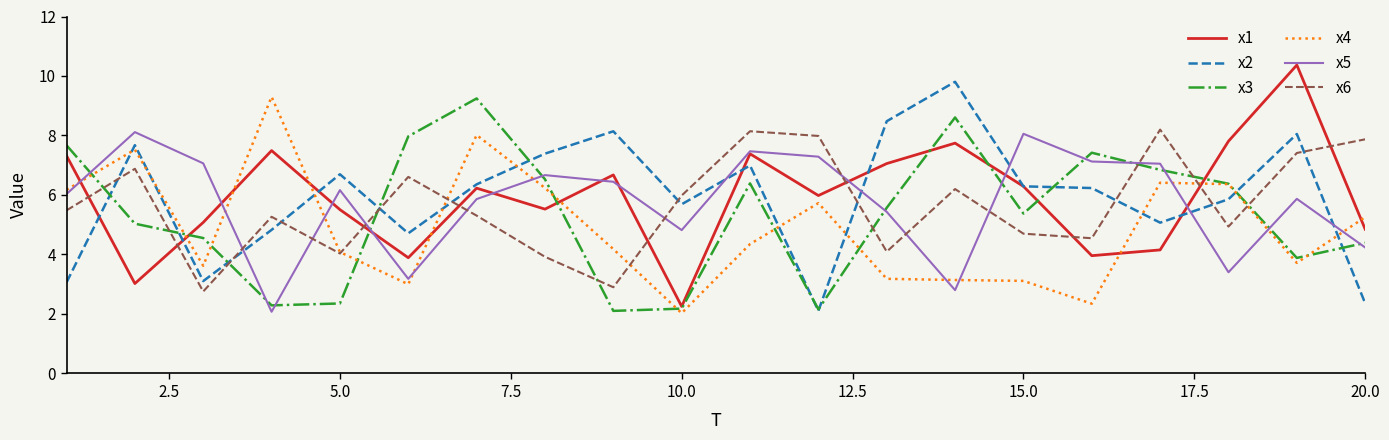

After their last crossing, which series has the higher values: x2 or x4?

x4